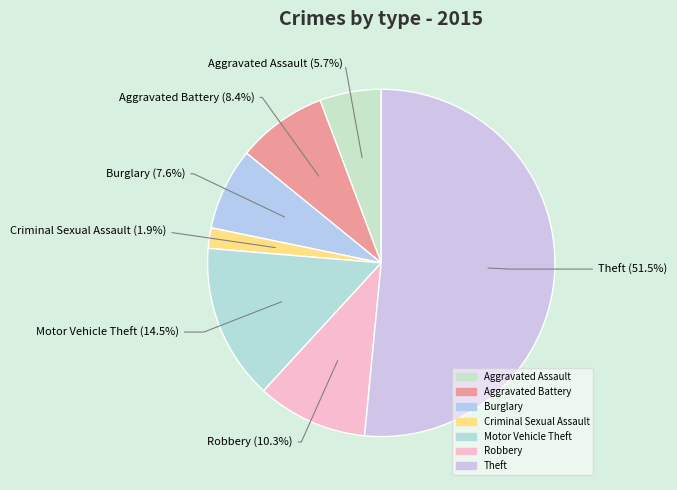

Is the sum of Aggravated Battery and Criminal Sexual Assault greater than half?

No